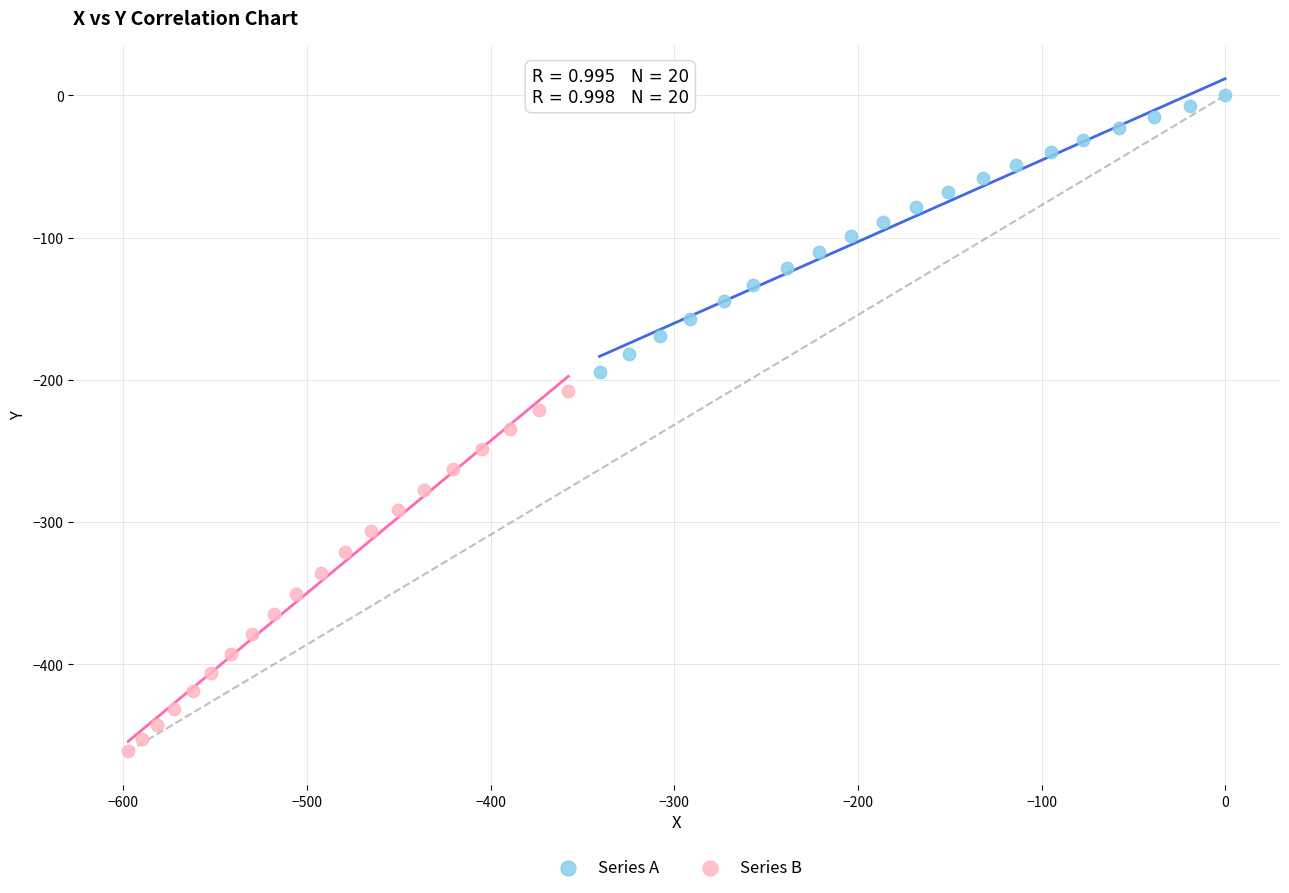

What are all the series names shown in the legend?

Series A, Series B